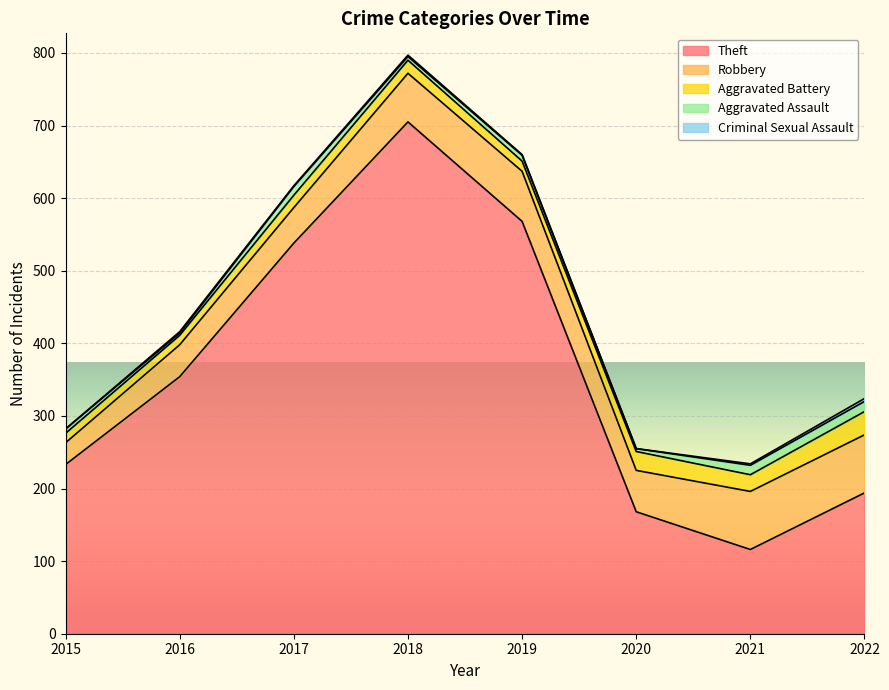

How many values in the Theft series are below 354?

4